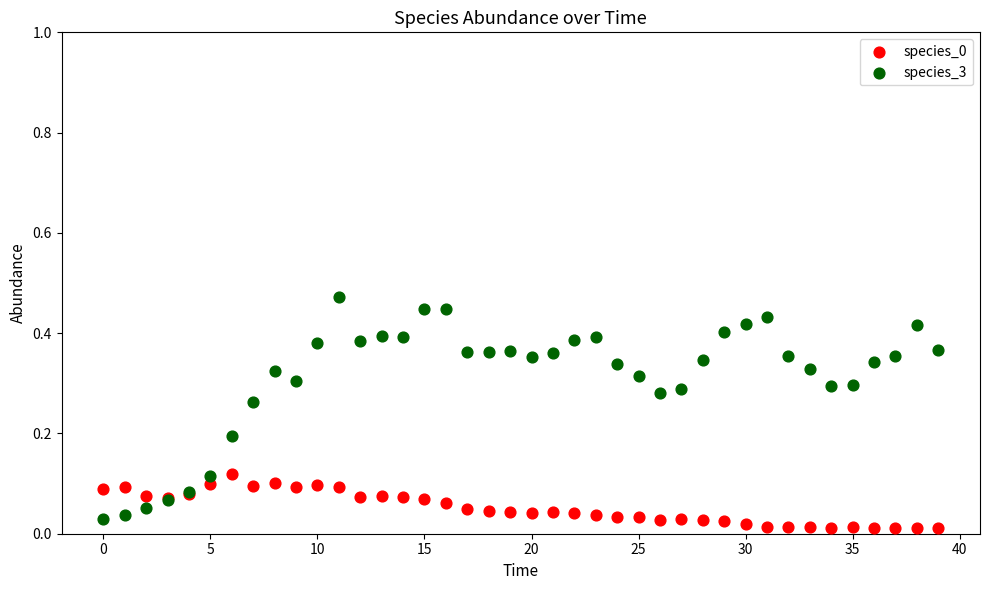

Which series contains the highest Y value?

species_3